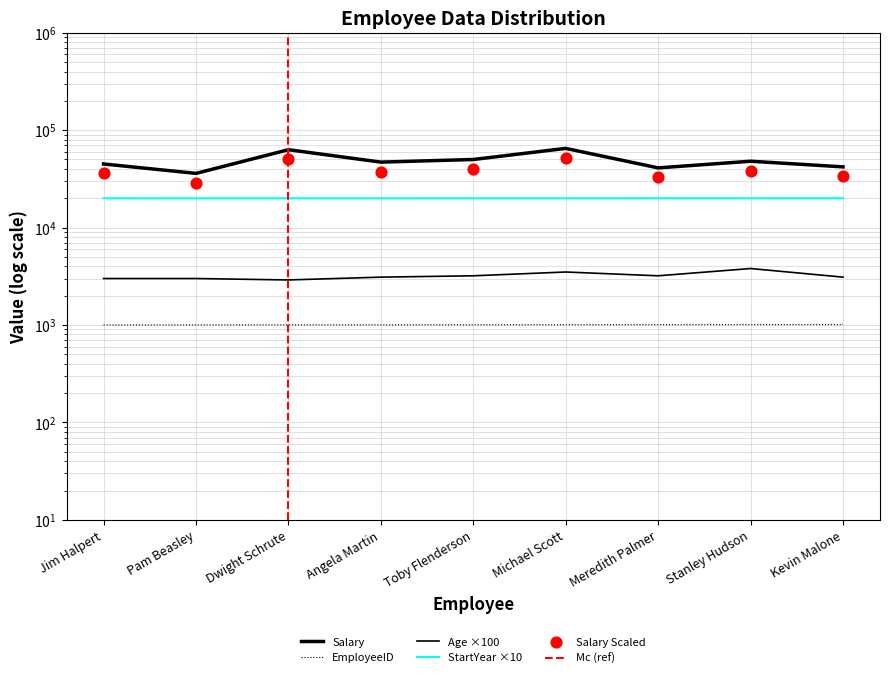

Which series has the largest total across all categories?

Salary